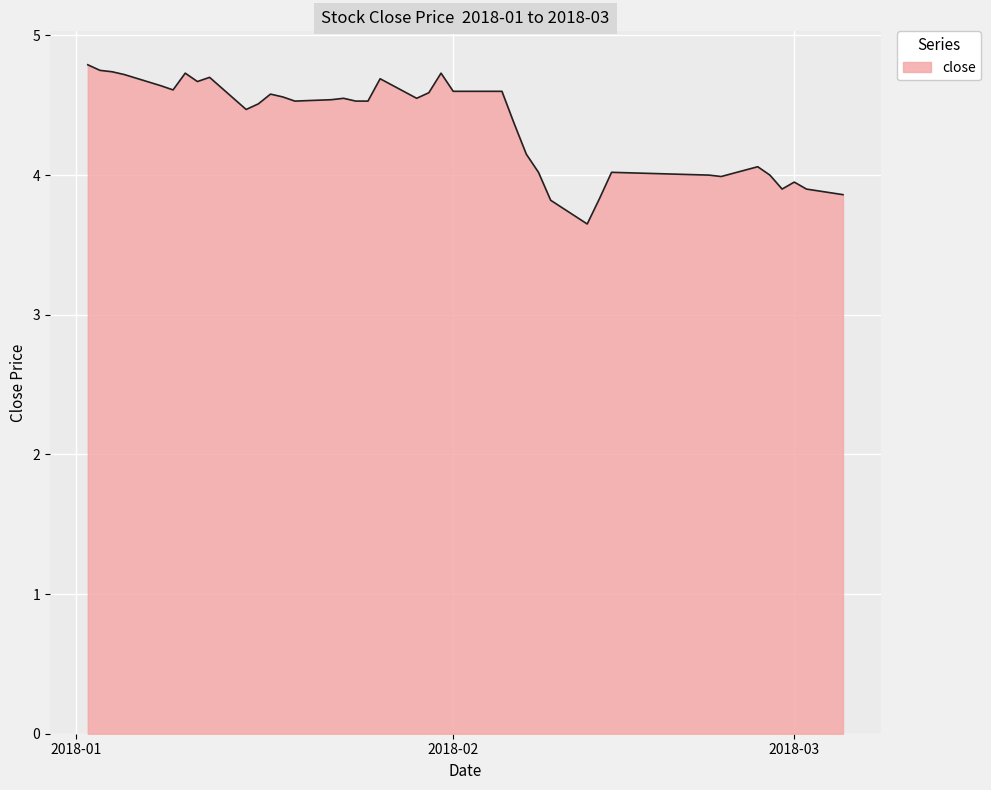

What is the greatest value displayed?

4.8